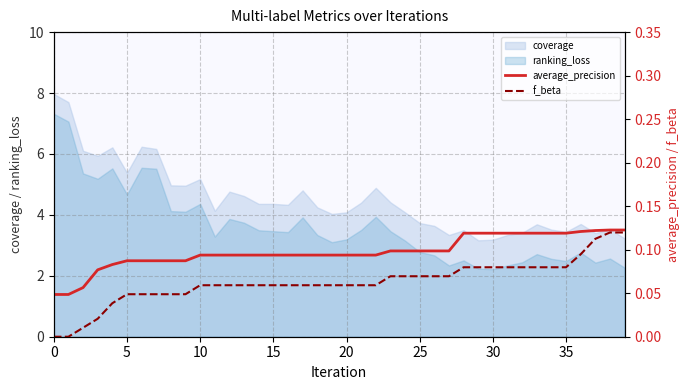

What is the sum of all f_beta values?

2.5